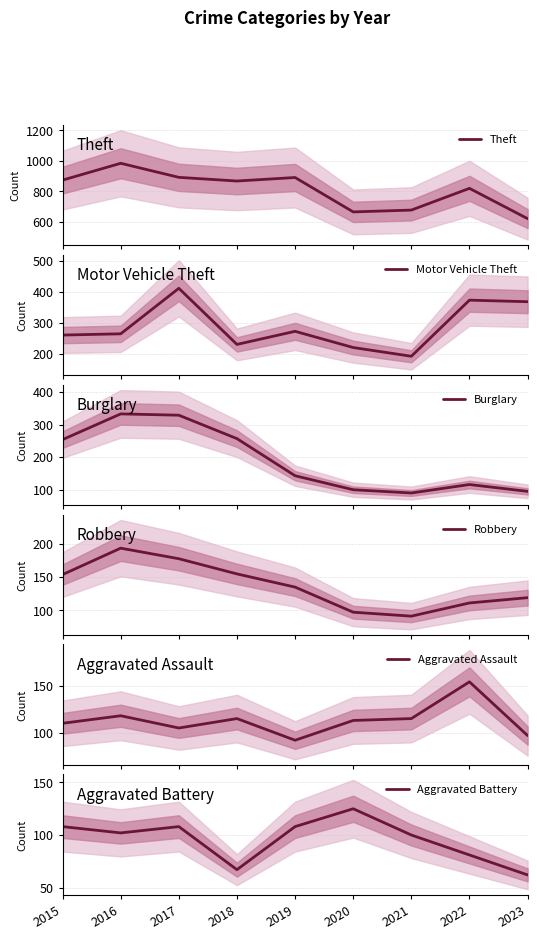

True or false: Motor Vehicle Theft and Robbery intersect in this chart.

False